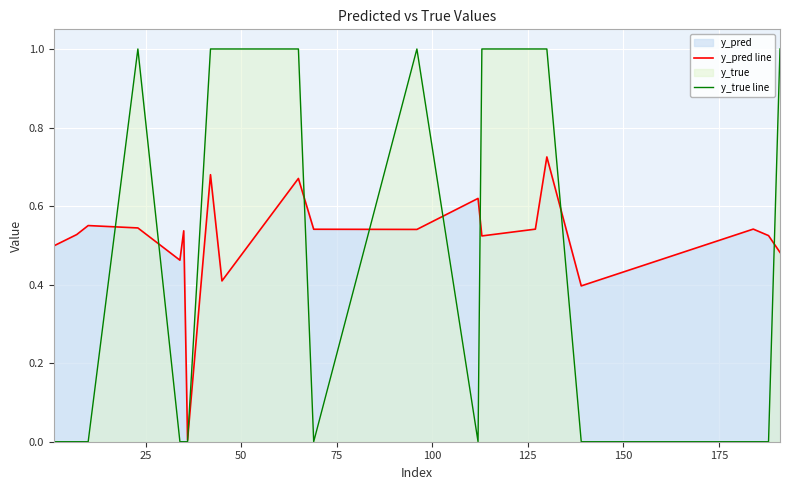

Which series has the largest total across all categories?

y_pred line